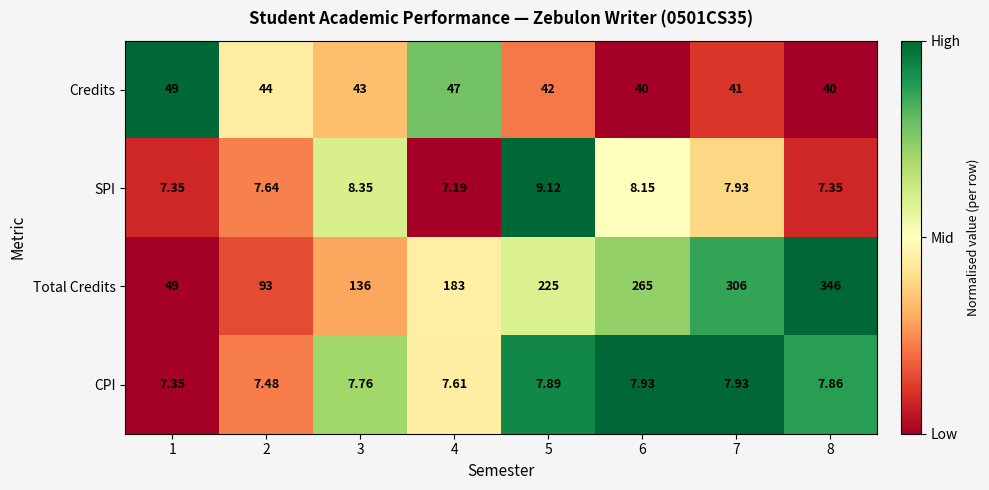

At 5, list the series in order from largest to smallest.

Total Credits, Credits, SPI, CPI